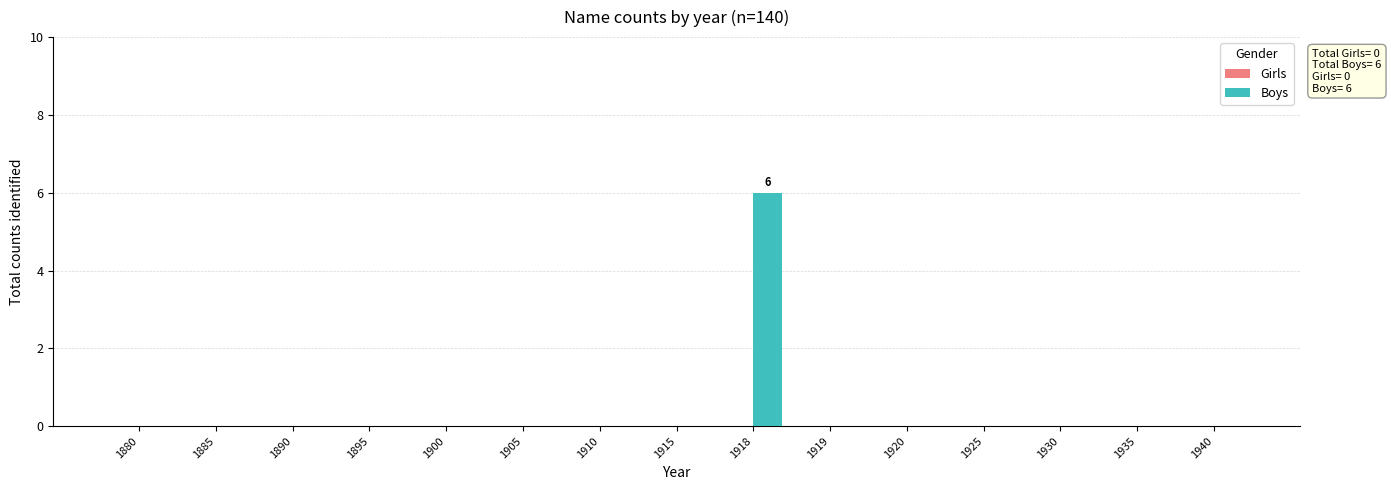

The chart shows a value of 0 at 1890. True or false?

True